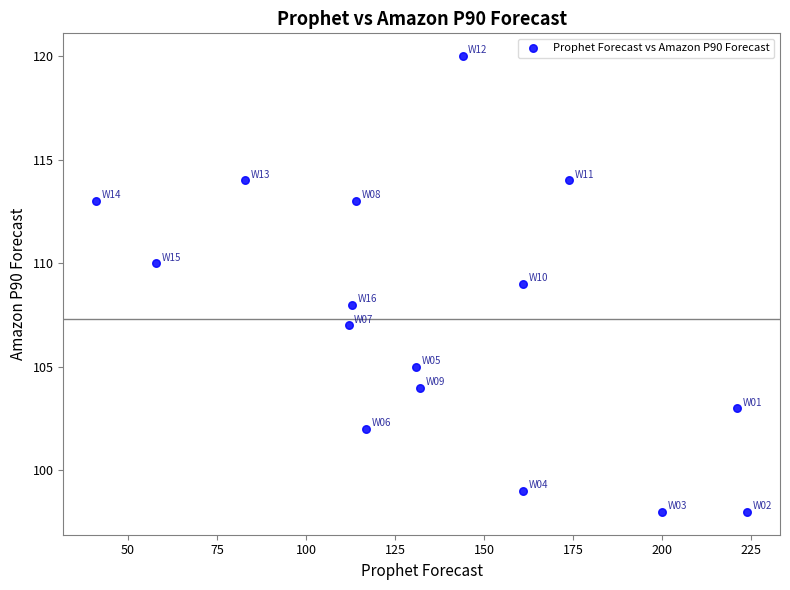

What is the range of Y values (max minus min)?

22